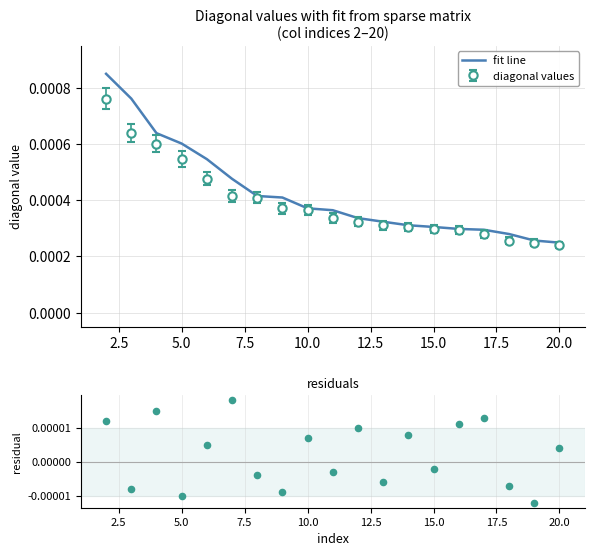

Which series reaches the maximum Y coordinate?

fit line